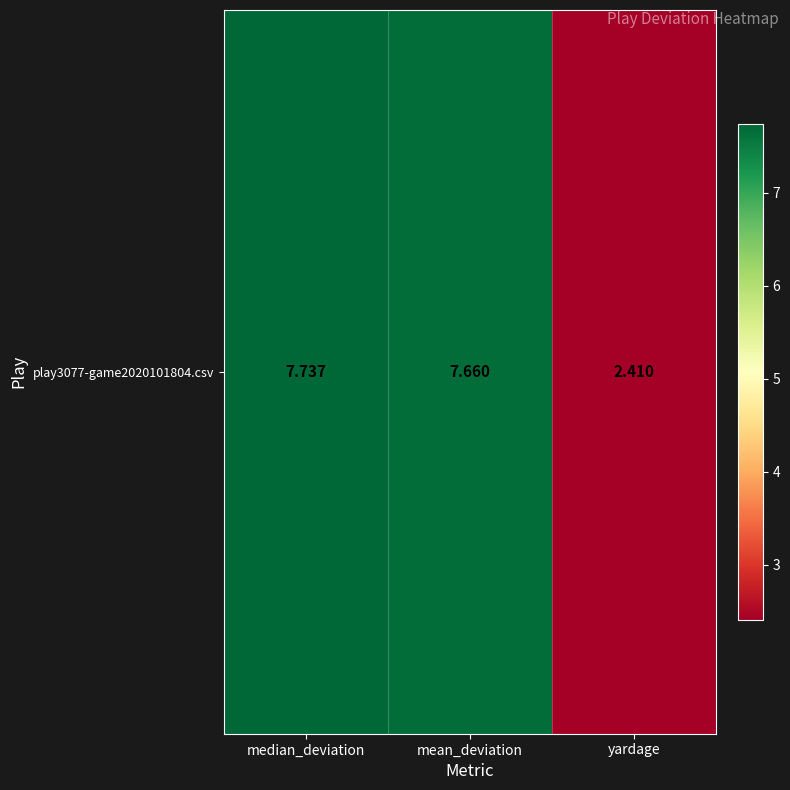

What is the greatest value displayed?

7.7